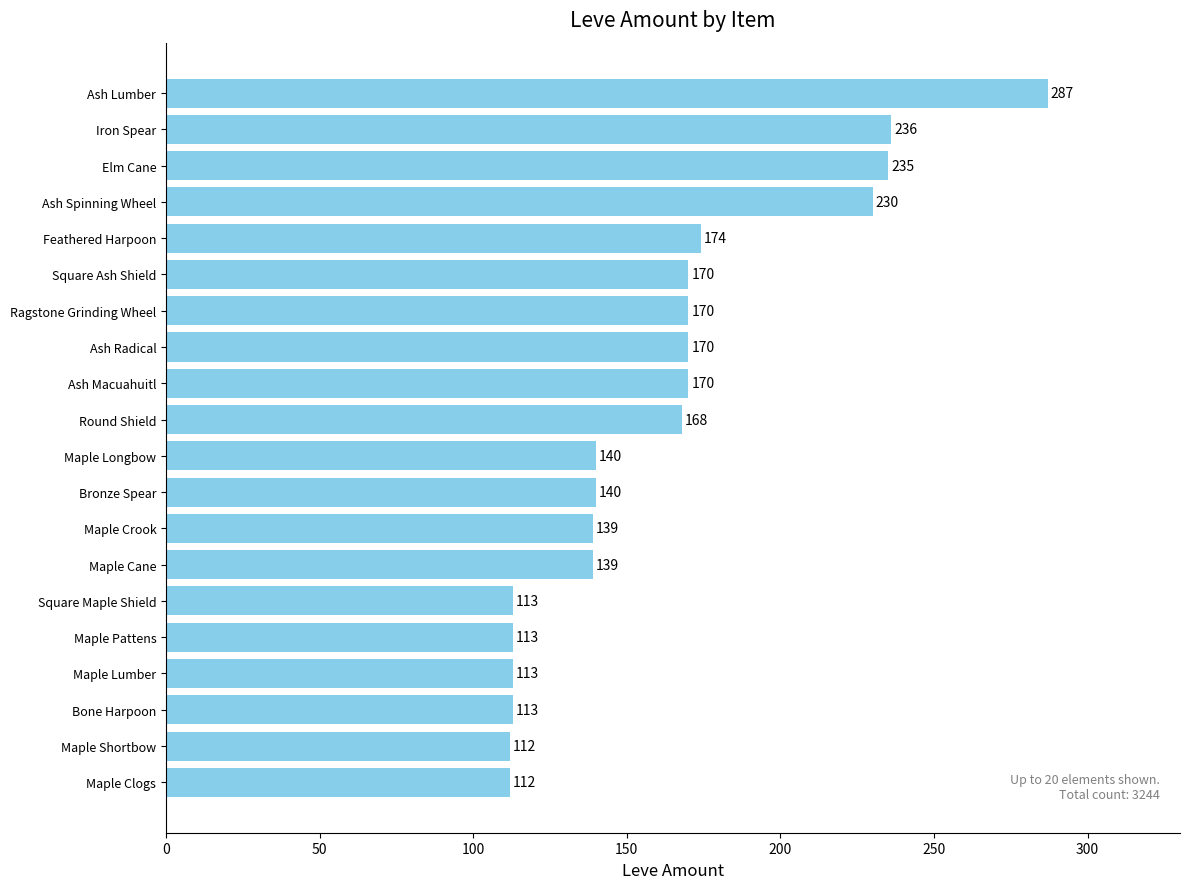

What is the label of the 18th bar from the bottom?

Elm Cane